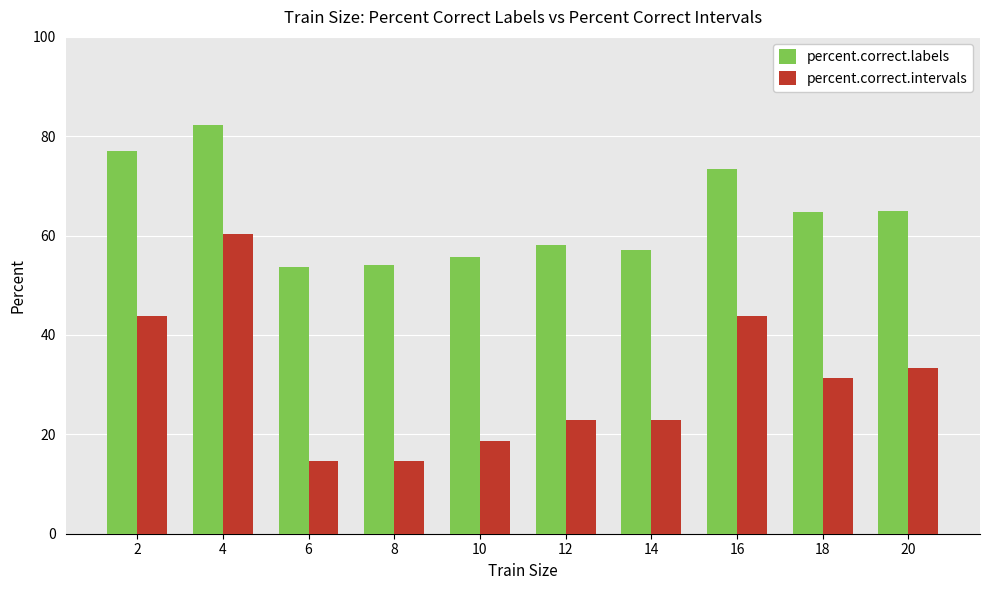

Does the chart contain any negative values?

No